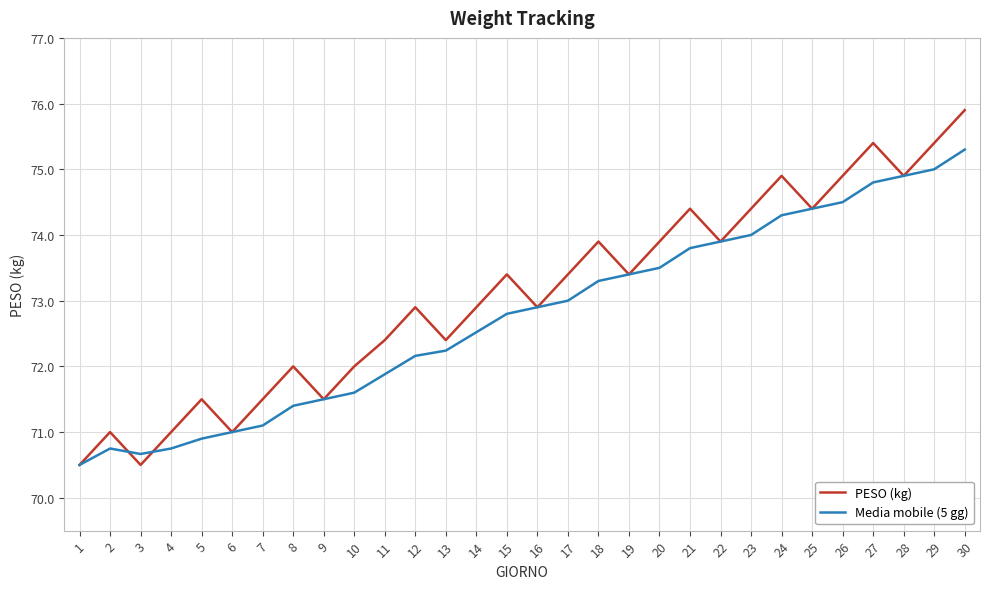

Rank the series by their maximum value, from highest to lowest.

PESO (kg), Media mobile (5 gg)